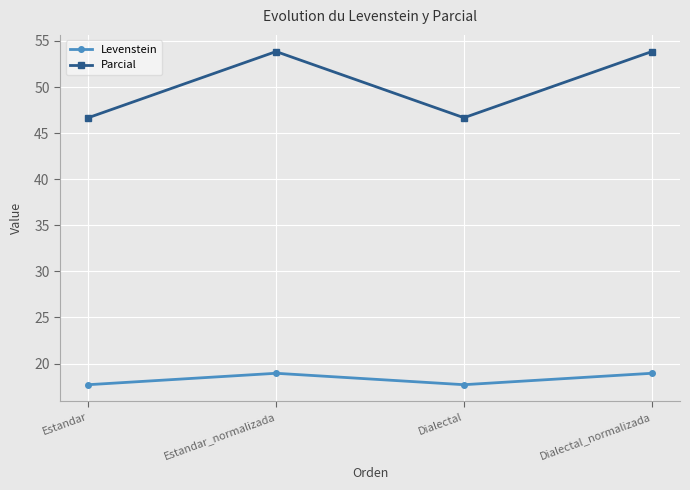

What is the label of the 4th point from the left?

Dialectal_normalizada